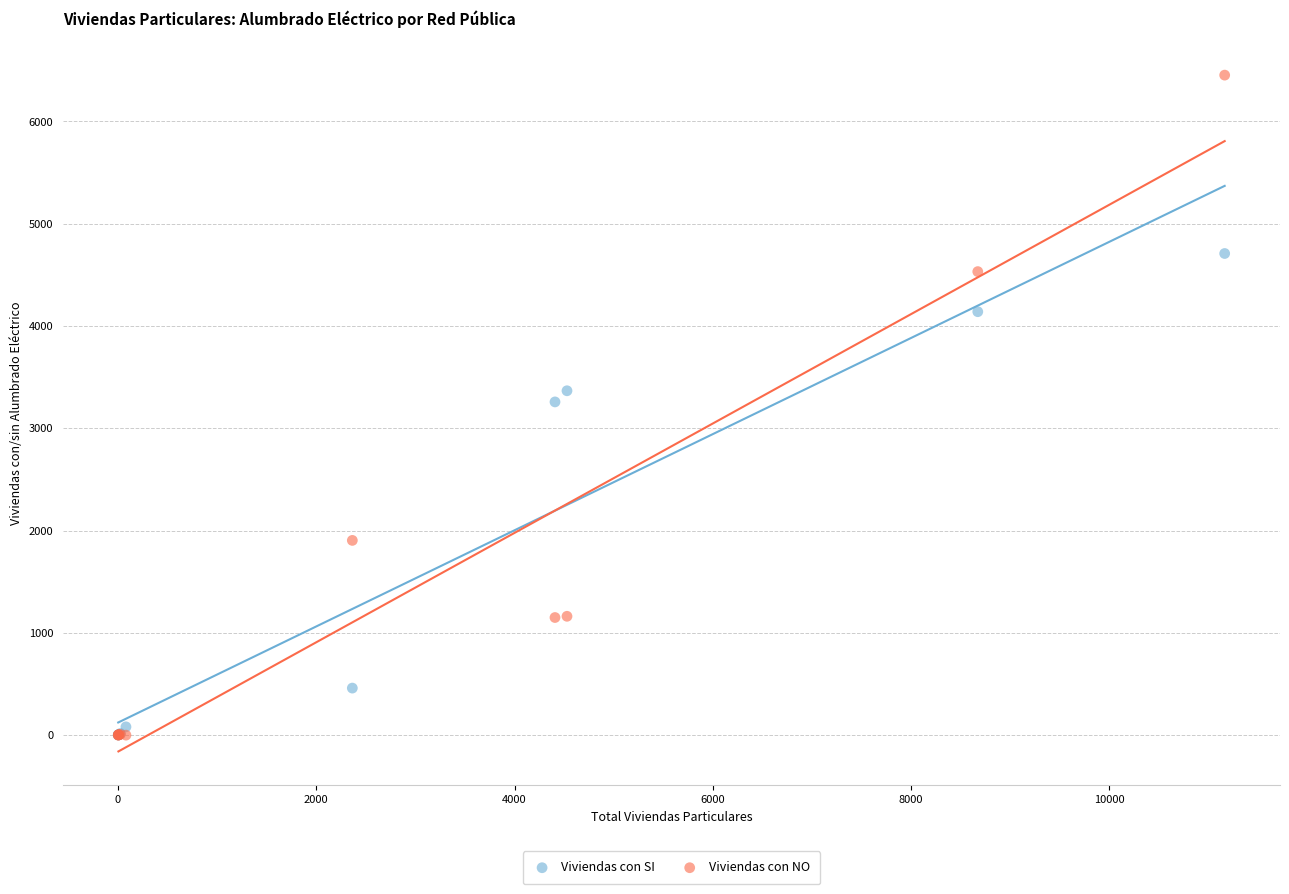

In the Viviendas con SI series, what Y value is closest to 2355?

3258